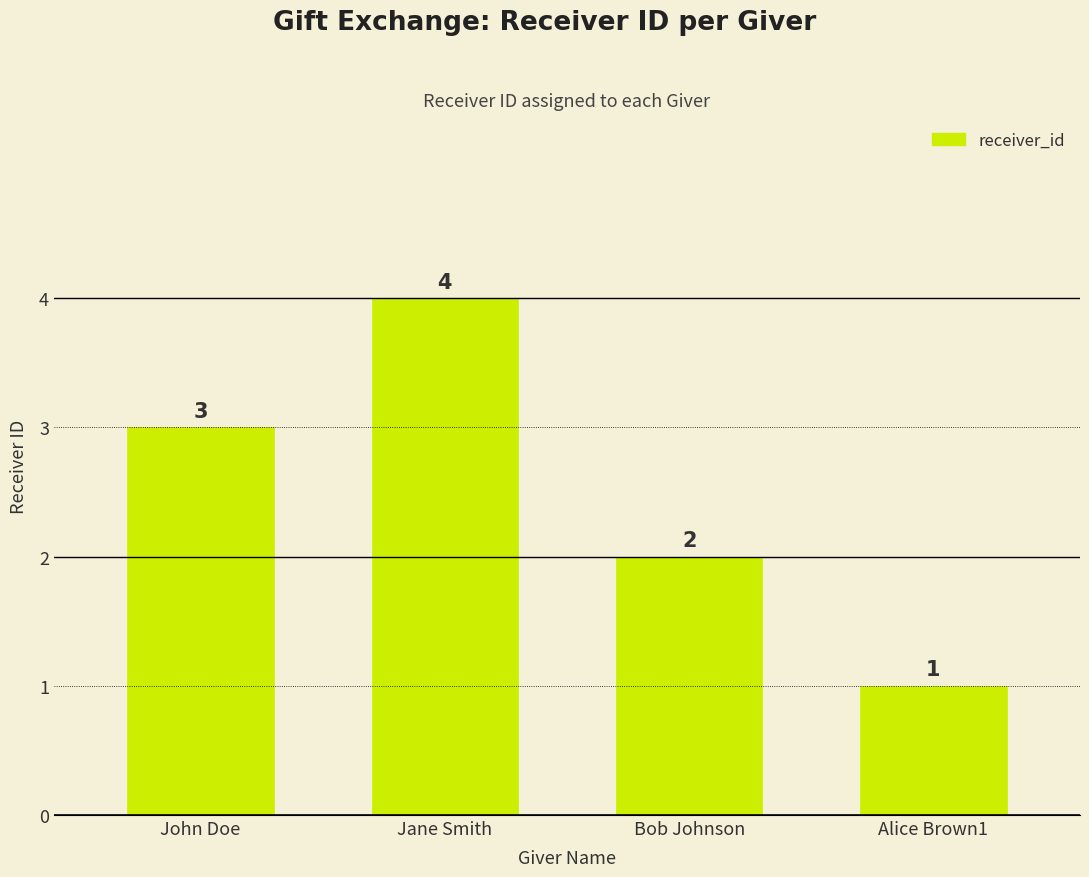

What is the maximum value shown in the chart?

4